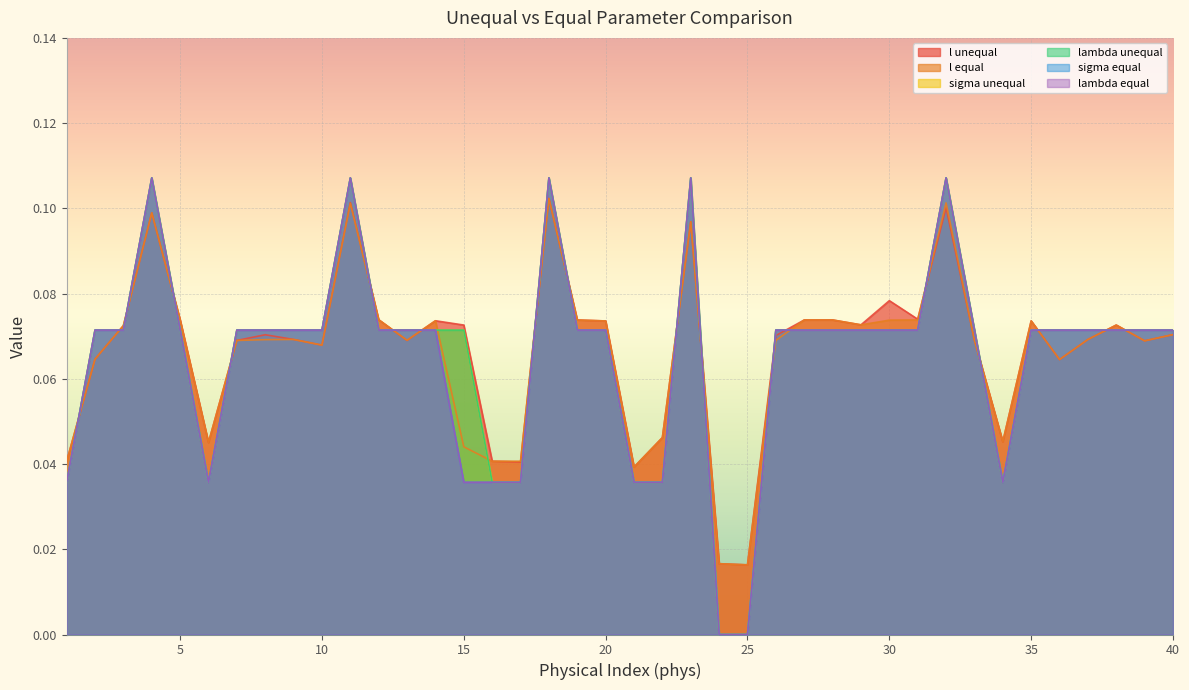

Where do sigma unequal and l unequal first cross each other?

1 and 2